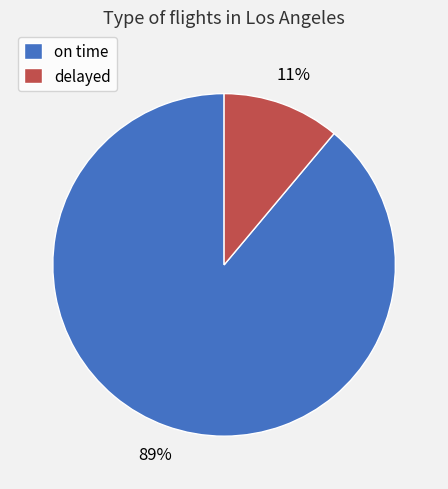

Rank the categories by value from highest to lowest.

on time, delayed